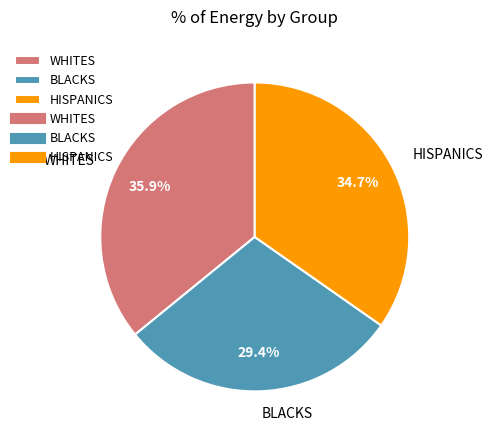

Approximately how many times larger is the value at HISPANICS compared to BLACKS?

1.2